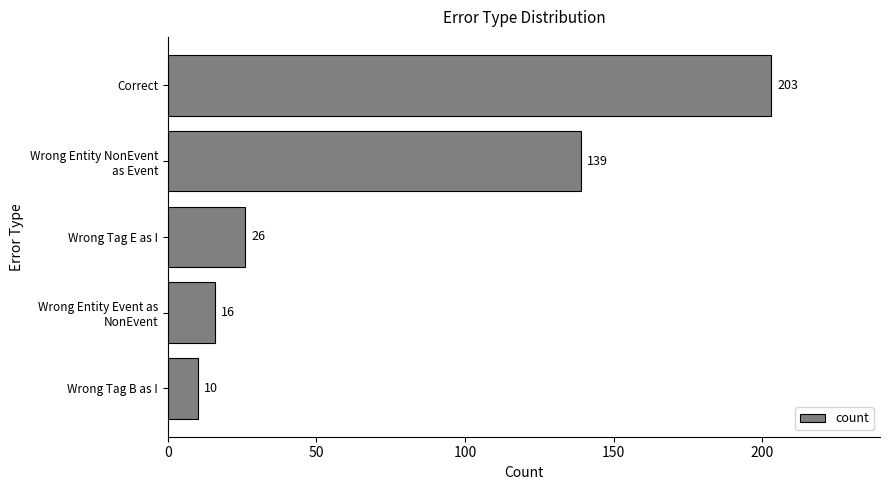

Read the value at Wrong Tag E as I.

26